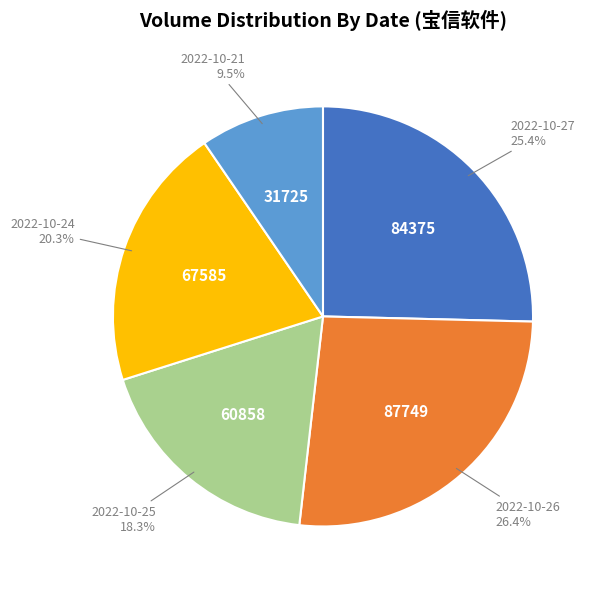

How many segments does this pie chart have?

5